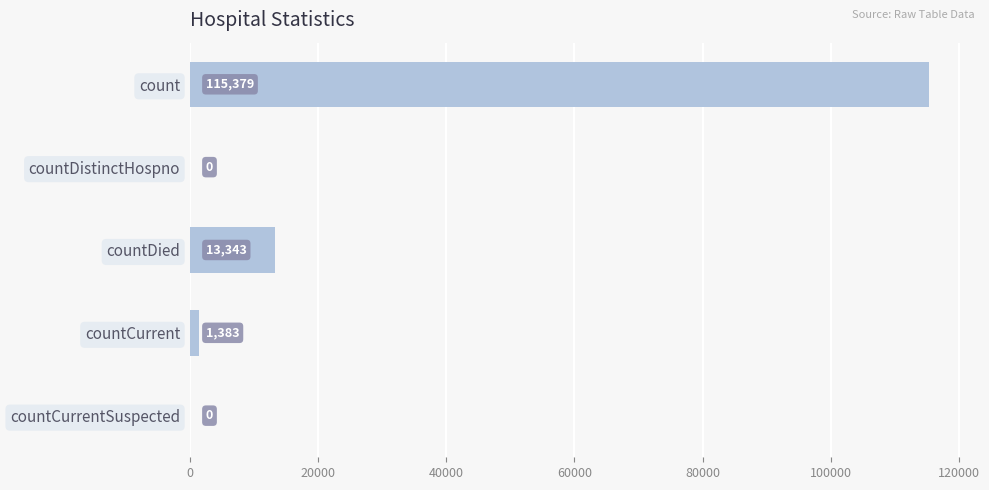

Reading top to bottom, what are all the values shown in this chart?

count=115379	countDistinctHospno=0	countDied=13343	countCurrent=1383	countCurrentSuspected=0